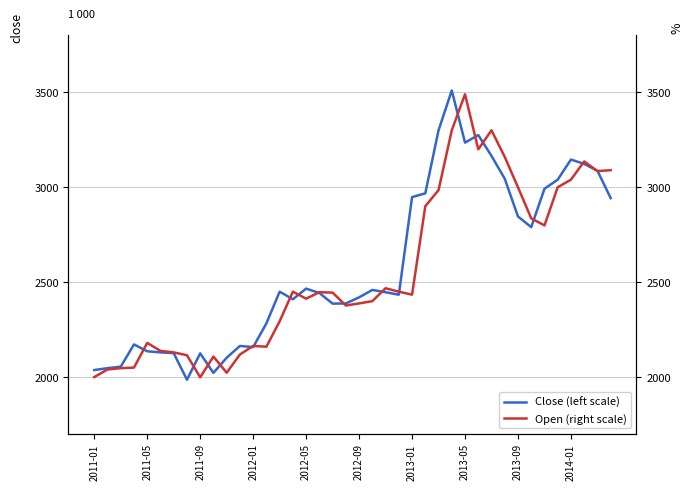

What is the smallest value displayed?

1986